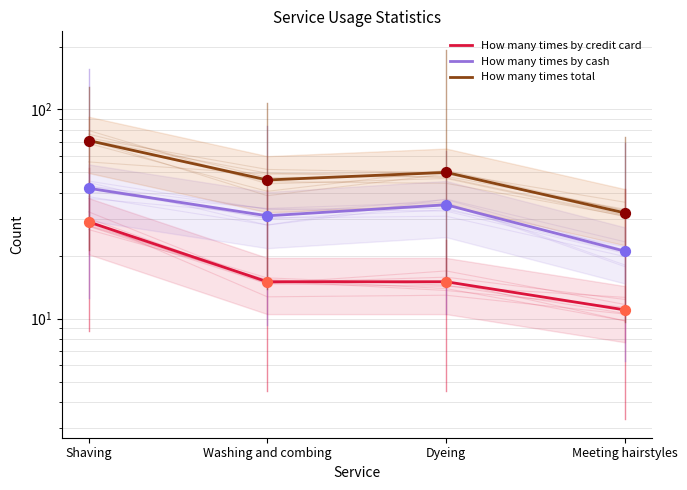

At which category is the sum across all series the highest?

Shaving